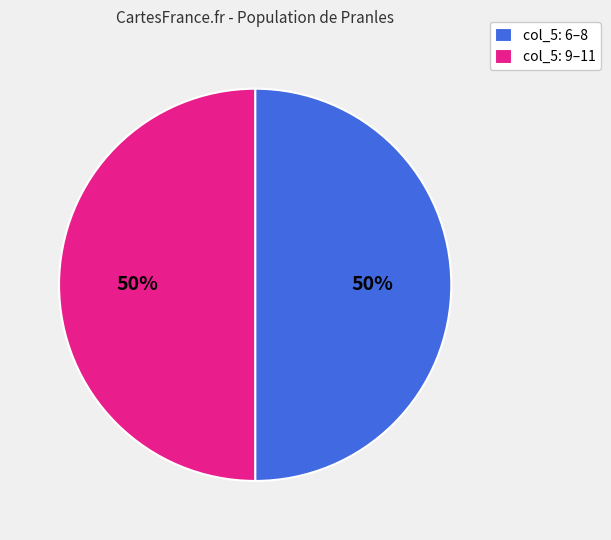

To the nearest percent, what is the average slice percentage?

50%